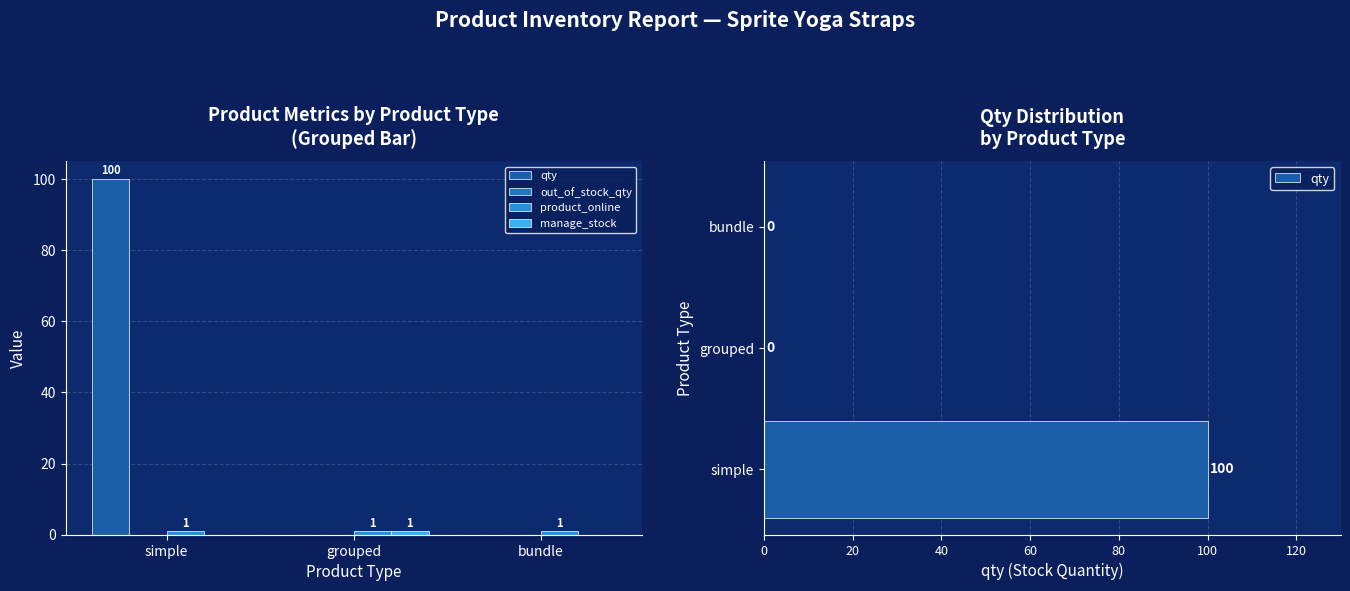

How many data points in qty are above 0?

1